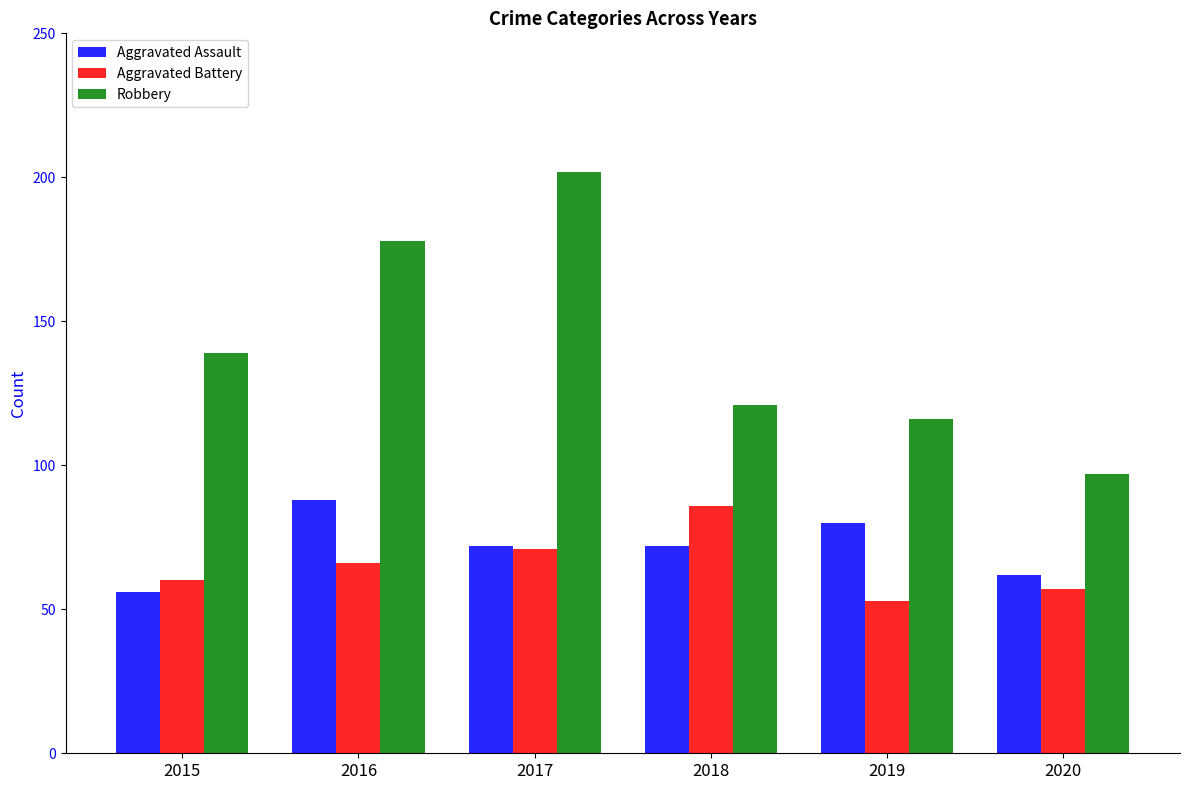

Is the value of Robbery at 2017 greater than the value of Aggravated Assault at 2020?

Yes